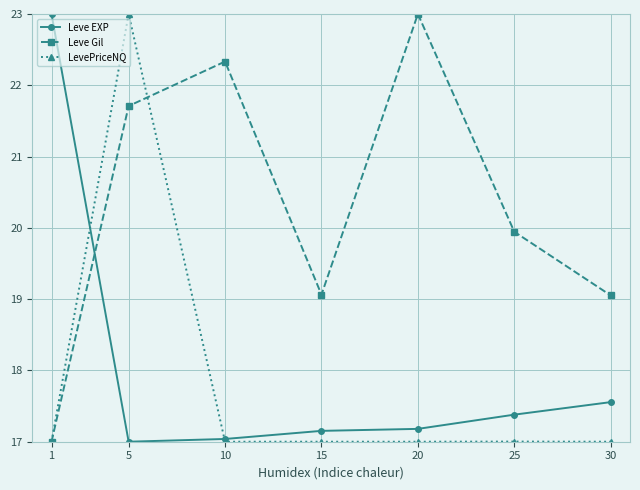

At which label does Leve Gil first exceed 19?

5